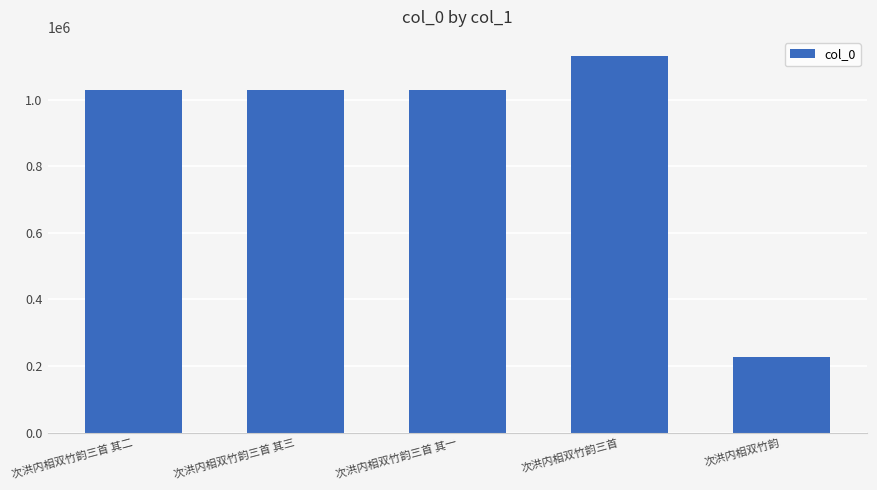

Does the chart contain any negative values?

No